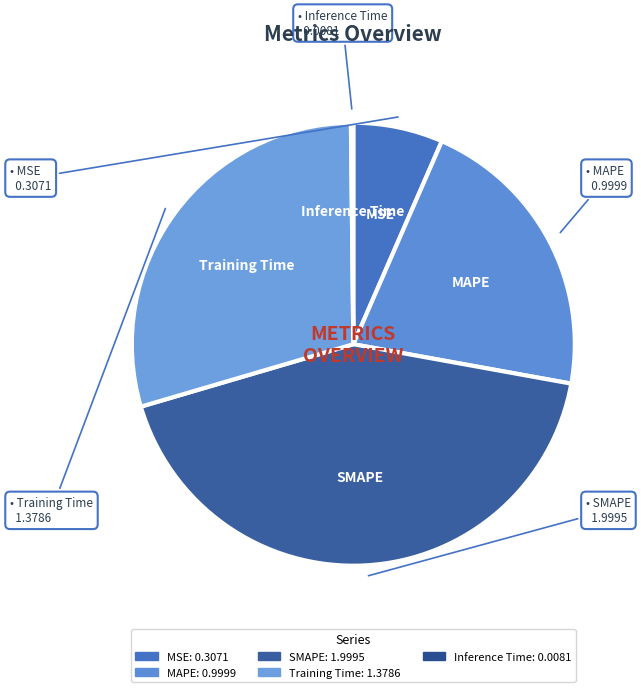

Is it true that MSE is 7% of the pie?

True